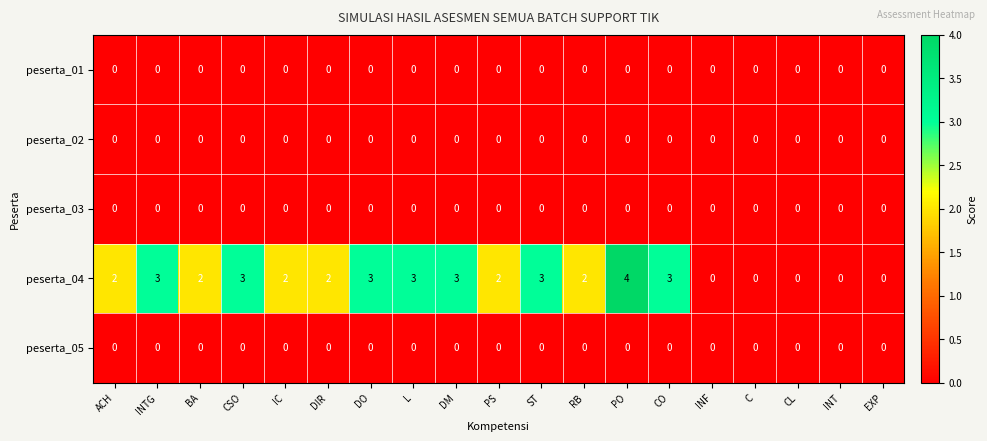

Which label corresponds to the largest value in the chart?

PO